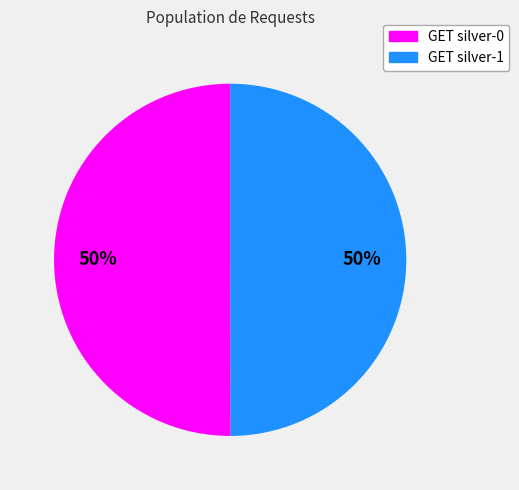

Is it true that GET silver-0 is 50% of the pie?

True